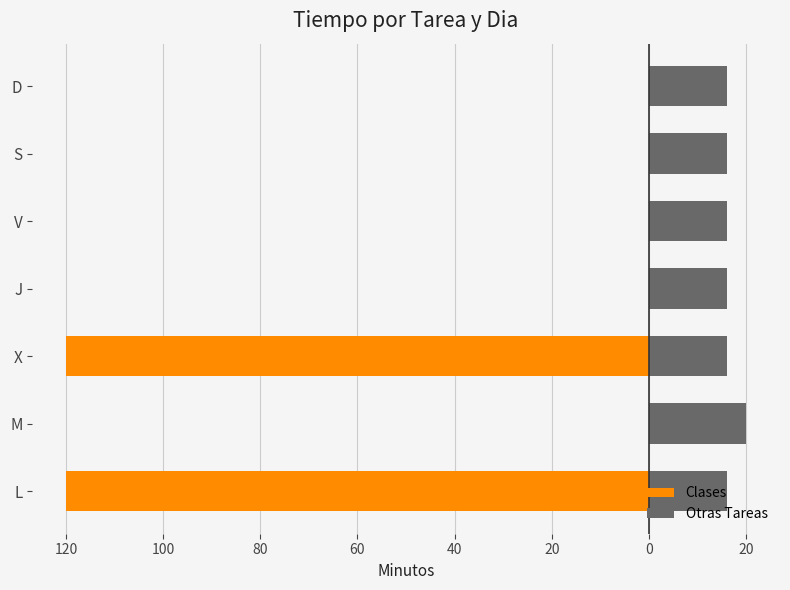

True or false: Otras Tareas has a value of 26 at J.

False